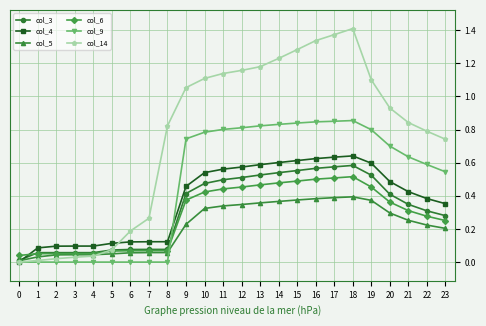

Is it true that col_14 equals 1.1 at 8?

False